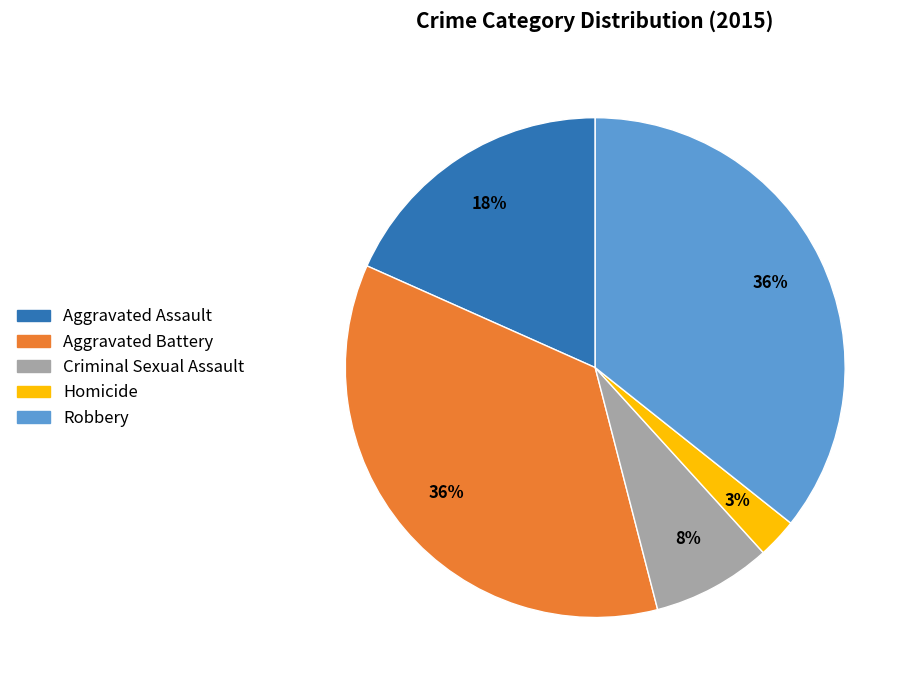

Approximately how many times larger is the value at Aggravated Assault compared to Aggravated Battery?

0.5